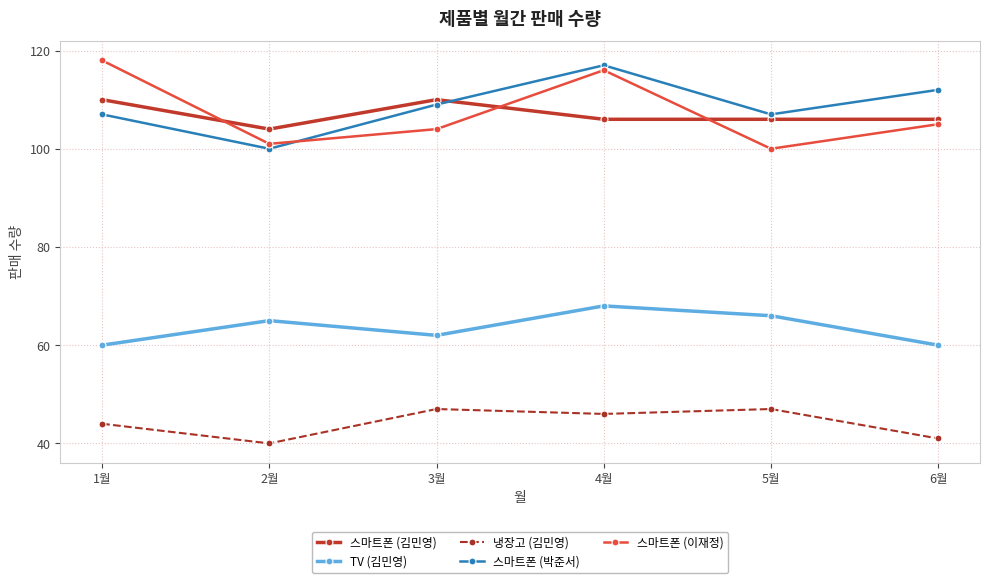

What are all the series names shown in the legend?

스마트폰 (김민영), TV (김민영), 냉장고 (김민영), 스마트폰 (박준서), 스마트폰 (이재정)